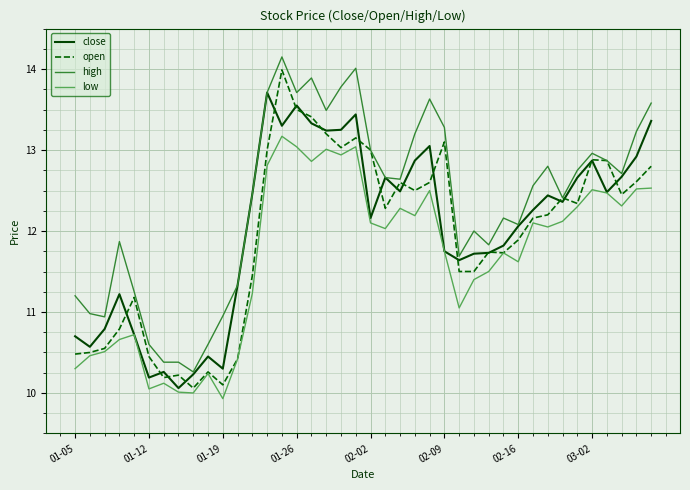

What is the smallest value displayed?

9.9